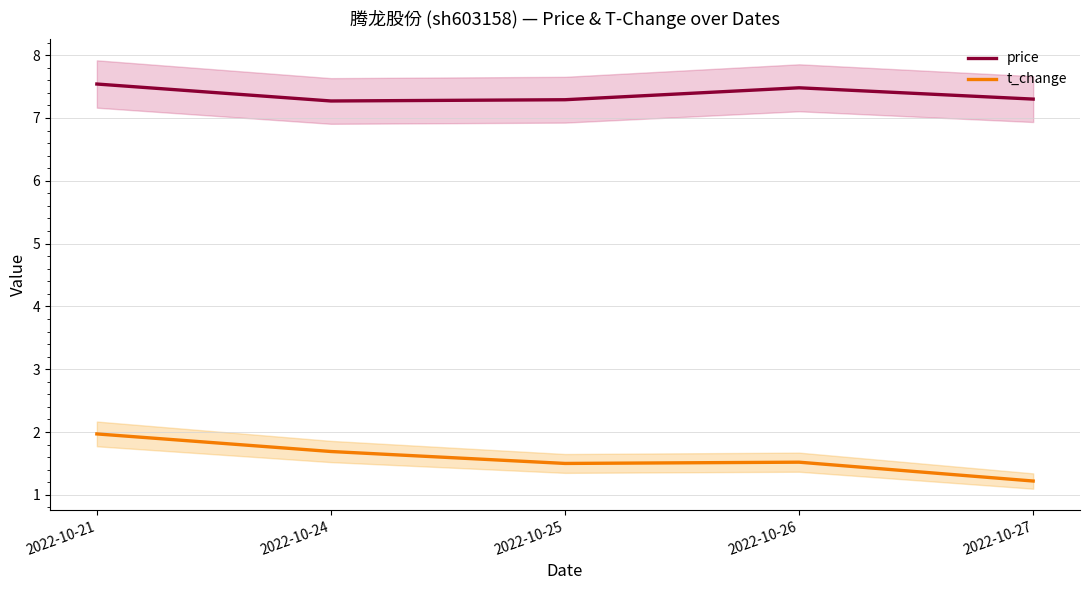

Reading left to right, list all the values displayed in this chart.

price: 7.5	7.3	7.3	7.5	7.3
t_change: 2.0	1.7	1.5	1.5	1.2